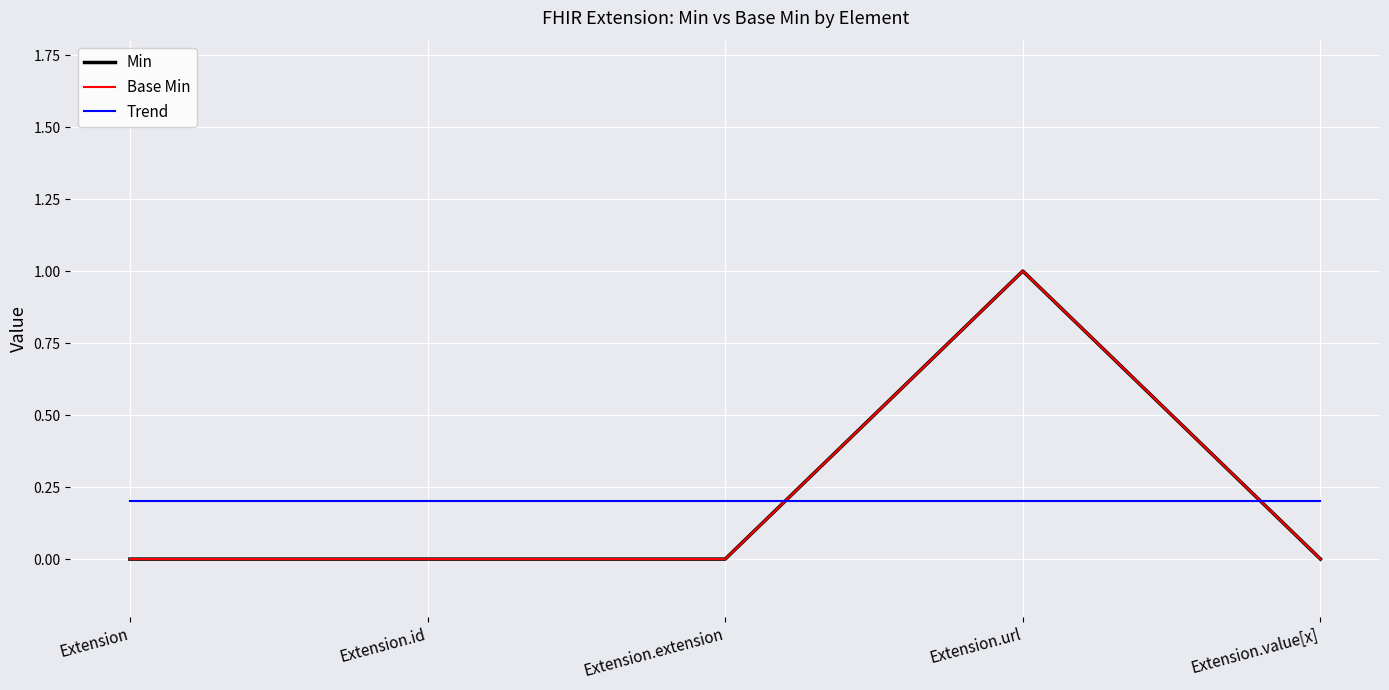

Does the chart display data point markers on the line(s)?

No